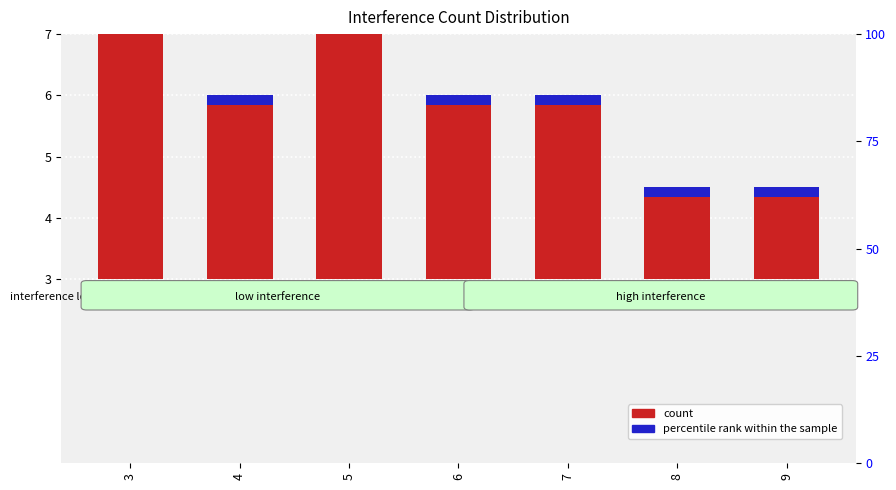

Reading left to right, transcribe all the data shown in this chart.

count: 6.0	3.0	4.5	3.0	3.0	1.5	1.5
percentile rank within the sample: 0.2	0.2	0.2	0.2	0.2	0.2	0.2